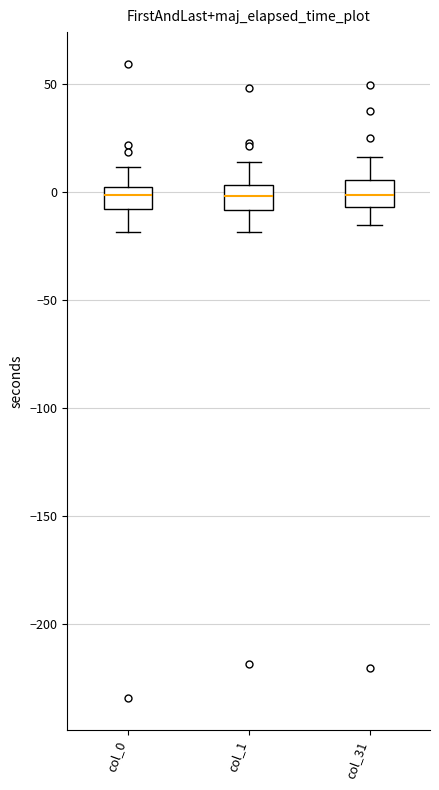

Where does the upper whisker of the box for col_1 end on the y-axis? The values are not printed on the chart, so give them approximately, as read against the axis.

15